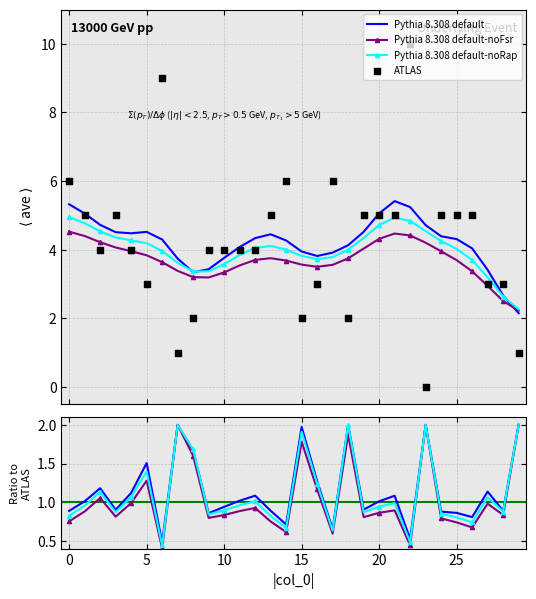

What is the ratio of the value at 21 to the value at 22?

0.5